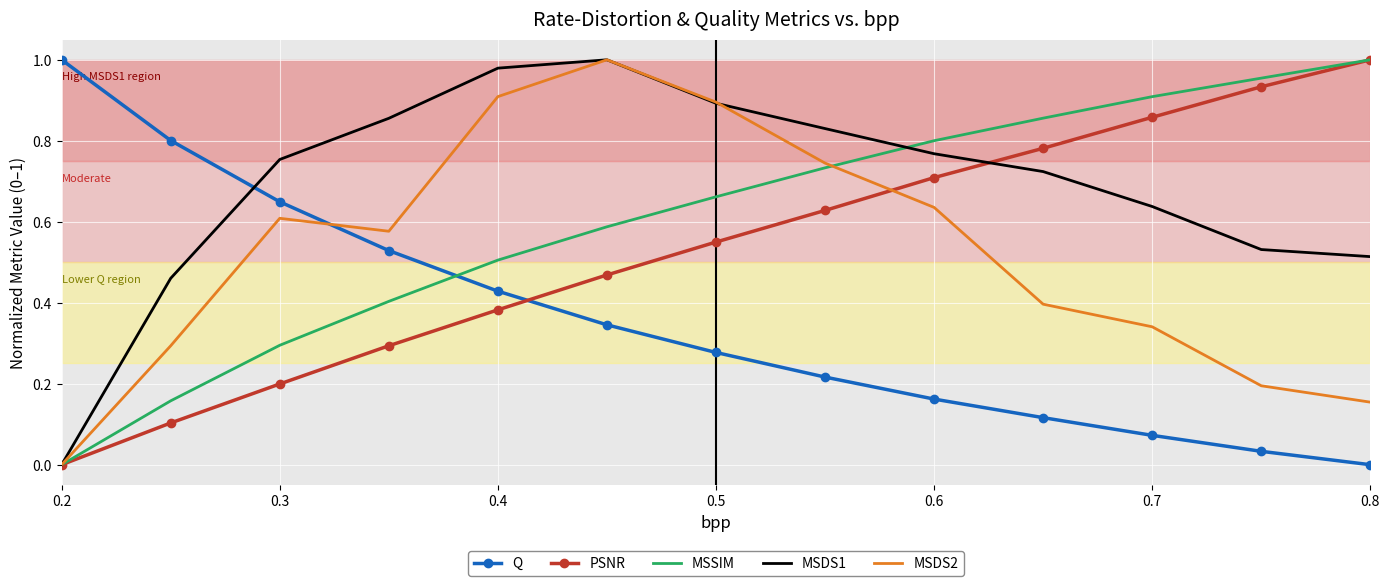

Which series has the largest total across all categories?

MSDS1